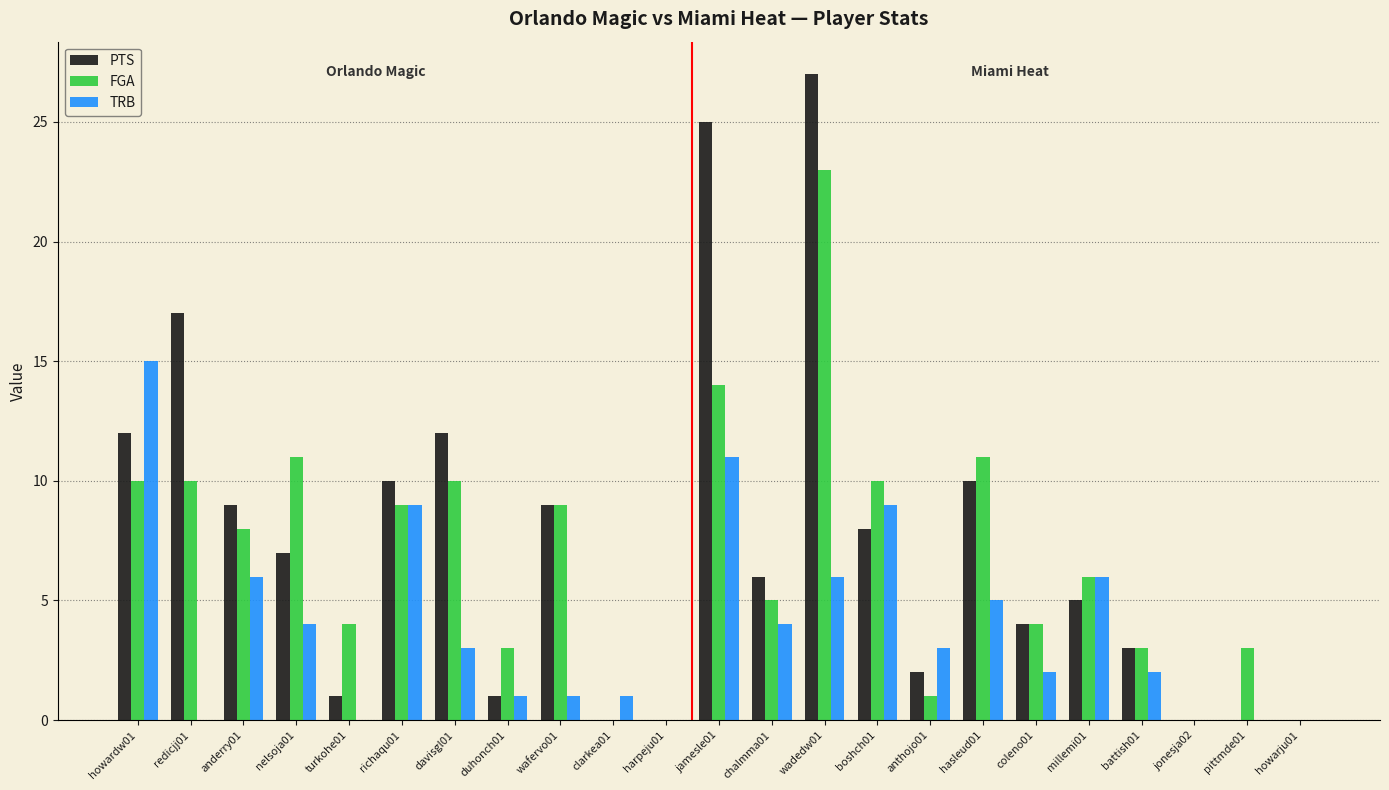

The value of TRB at anthojo01 is 3. True or false?

True